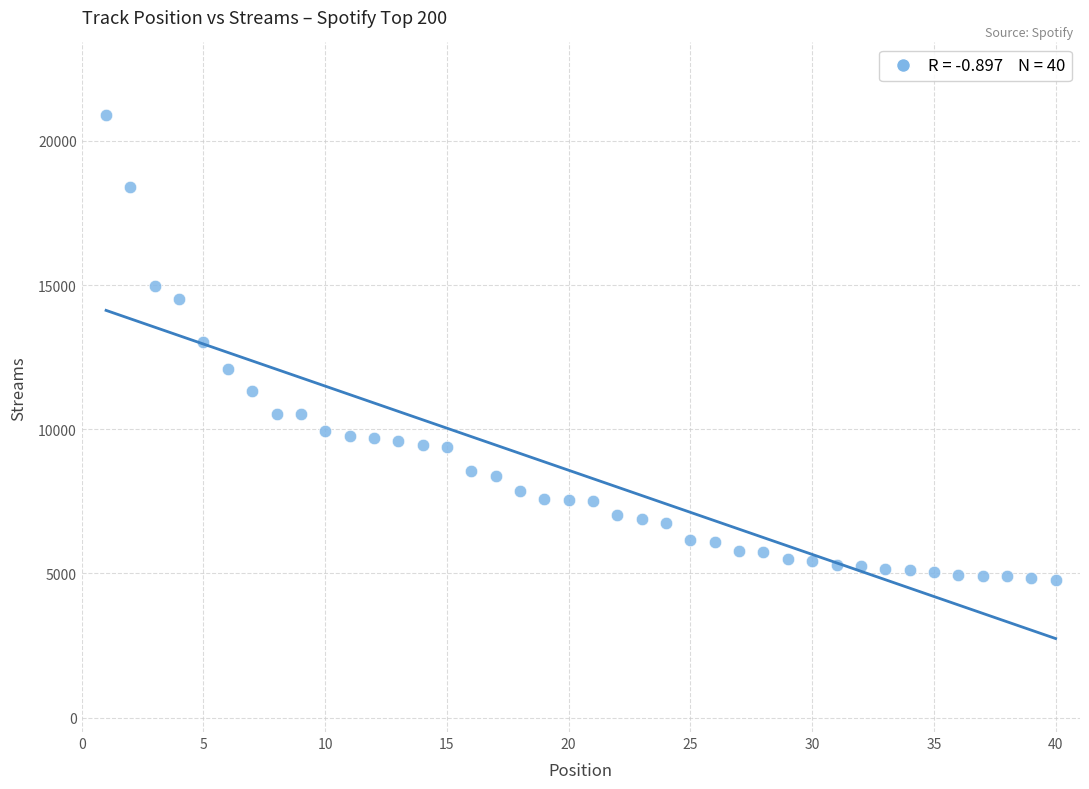

What is the range of X values (max minus min)?

39